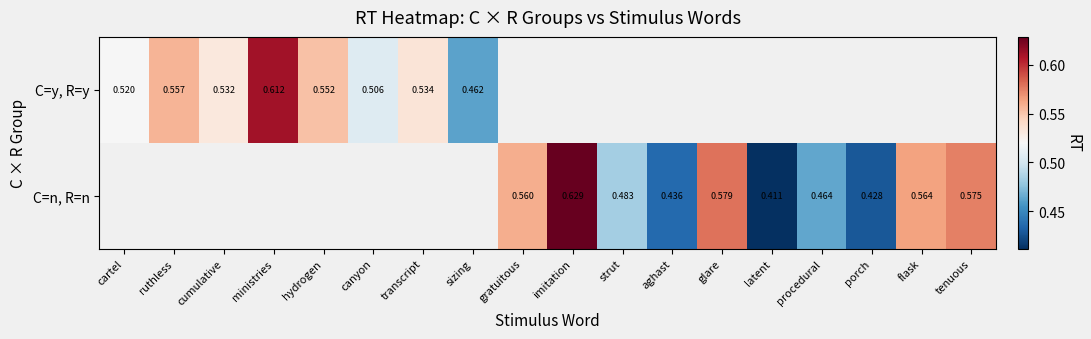

What is the approximate value of C=y, R=y at hydrogen?

0.6